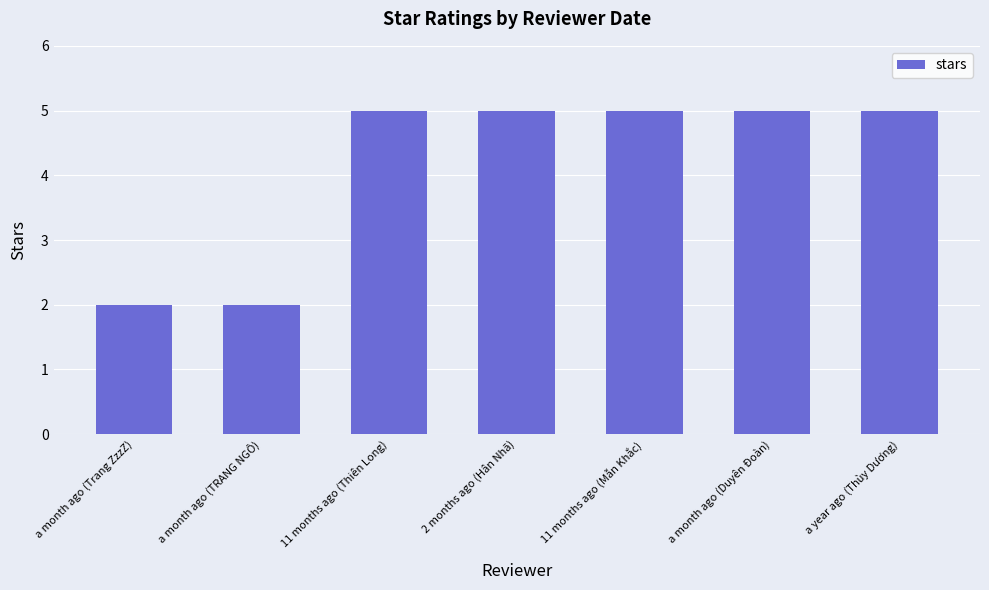

What is the change in value from a month ago (TRANG NGÔ) to 2 months ago (Hân Nhã)?

+3